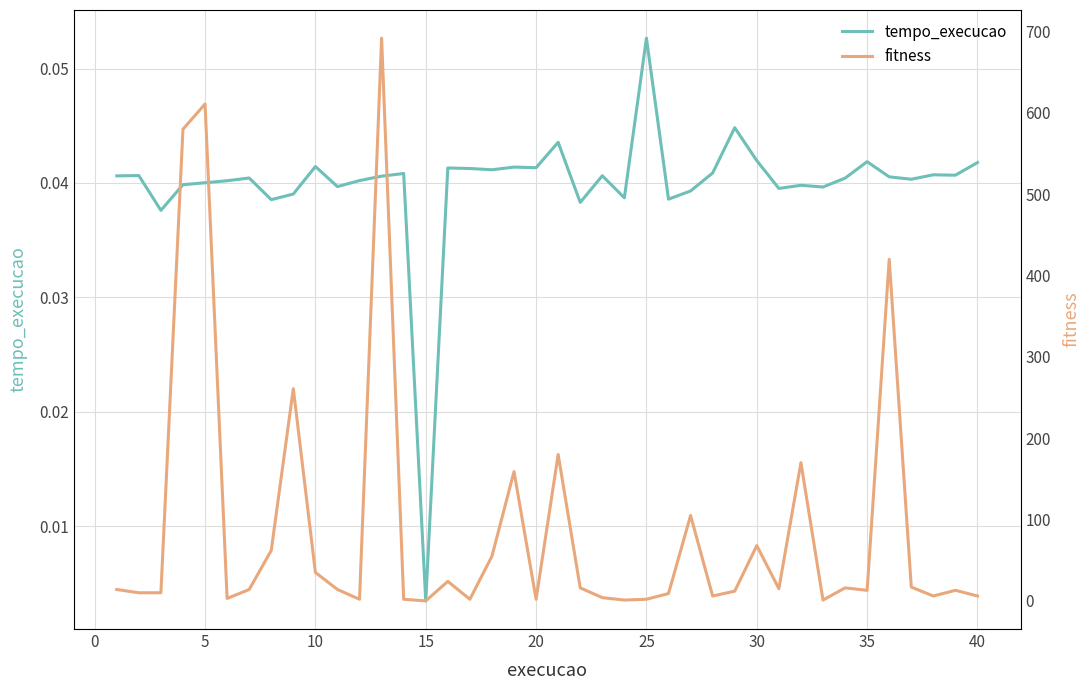

Where is tempo_execucao nearest to the value 0?

15